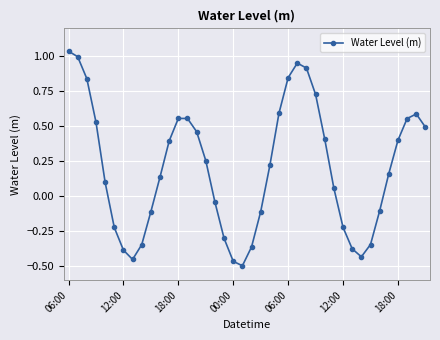

What is the difference between the maximum and minimum values?

1.5